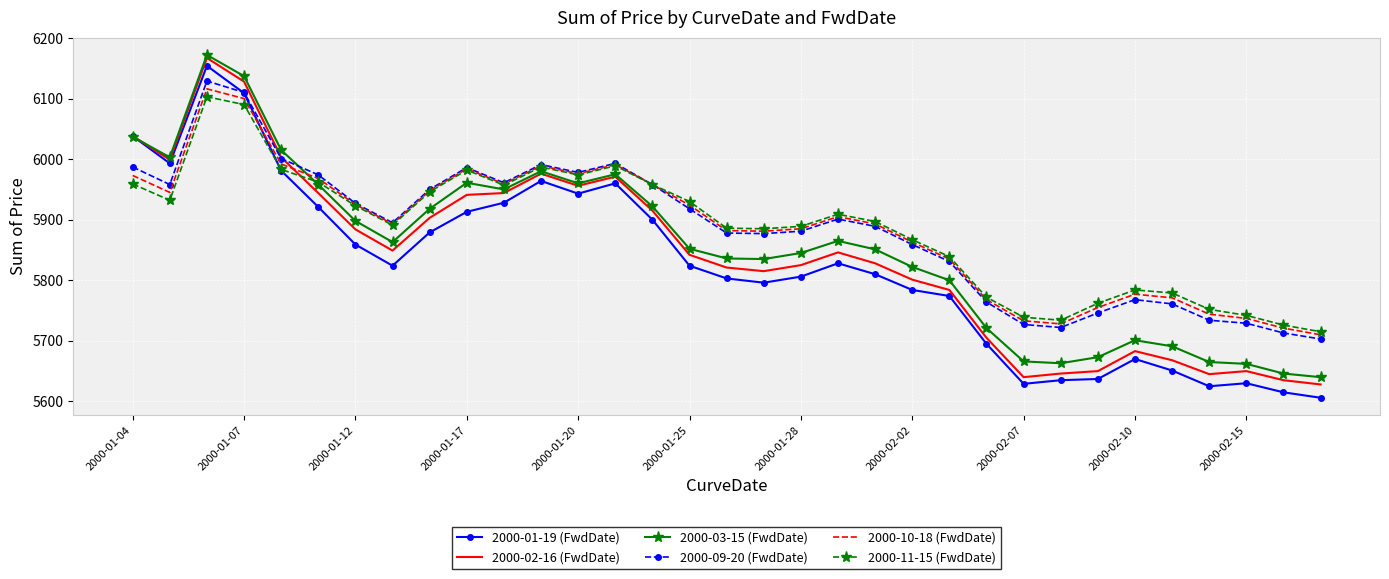

What is the smallest value displayed?

5606